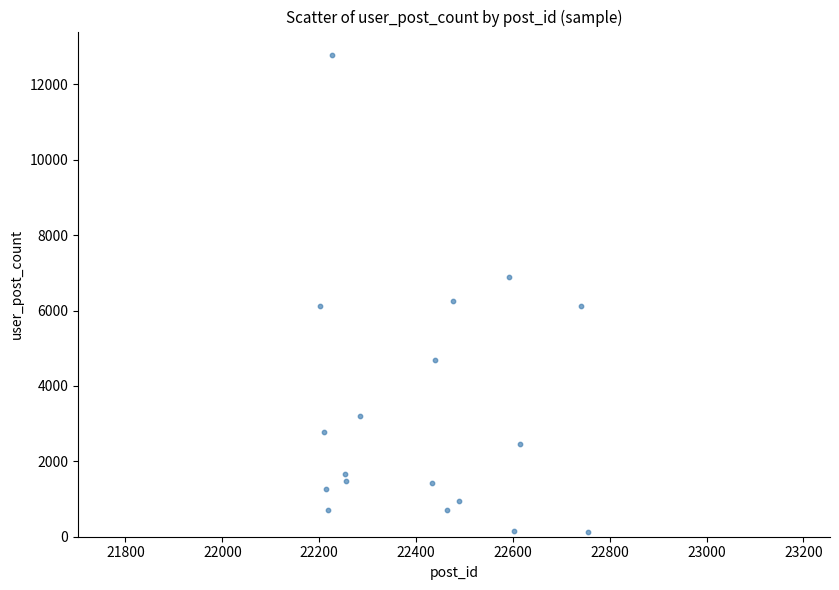

What is the range of Y values (max minus min)?

12651